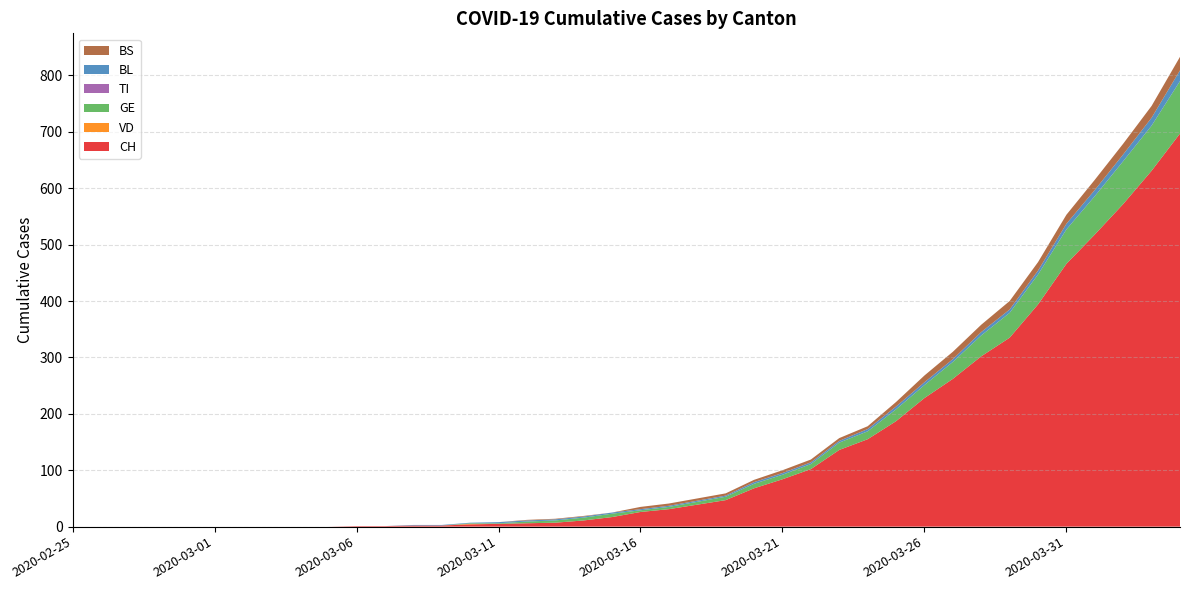

Reading left to right, what are all the values shown in this chart?

CH: 0	0	0	0	0	0	0	0	0	0	1	1	2	2	4	5	6	7	11	17	26	31	39	47	68	84	102	136	155	187	228	262	302	335	394	466	518	572	631	697
VD: 0	0	0	0	0	0	0	0	0	0	0	0	0	0	1	0	0	0	0	0	0	0	0	0	0	0	0	0	0	0	0	0	0	0	0	0	0	0	0	0
GE: 0	0	0	0	0	0	0	0	0	0	0	0	0	0	1	1	3	4	5	6	3	4	5	6	8	8	9	13	14	21	23	30	37	44	53	61	68	76	80	93
TI: 0	0	0	0	0	0	0	0	0	0	0	0	0	0	0	0	0	0	0	0	0	0	0	0	0	0	0	0	0	0	0	0	0	0	0	0	0	0	0	0
BL: 0	0	0	0	0	0	0	0	0	0	0	0	1	1	1	2	2	2	2	2	2	2	2	2	3	3	3	3	4	5	5	5	6	6	7	10	11	12	14	19
BS: 0	0	0	0	0	0	0	0	0	0	0	0	0	0	0	0	1	1	1	0	4	4	4	4	4	5	5	5	5	8	12	13	13	15	15	16	18	19	21	24